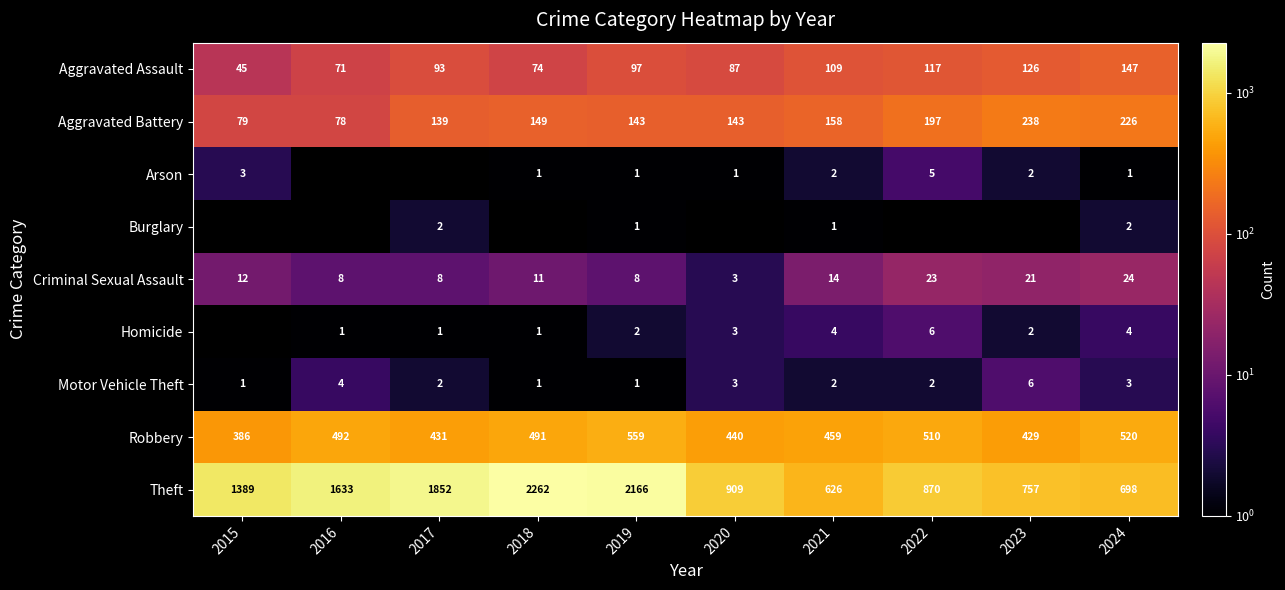

At which category is the sum across all series the highest?

2018